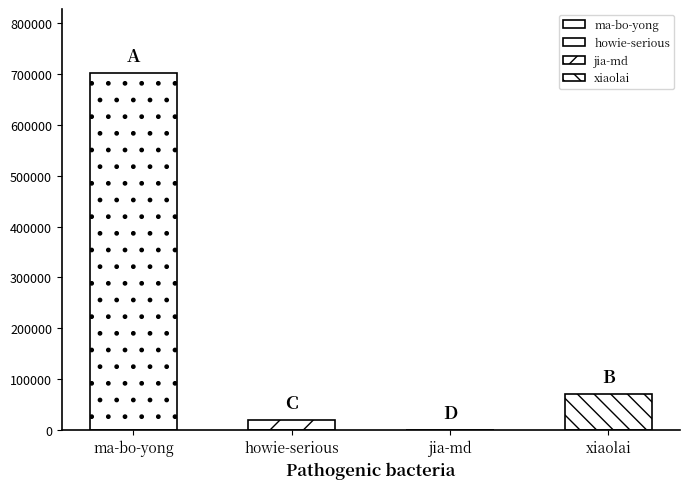

The chart shows a value of 452 at jia-md. True or false?

True